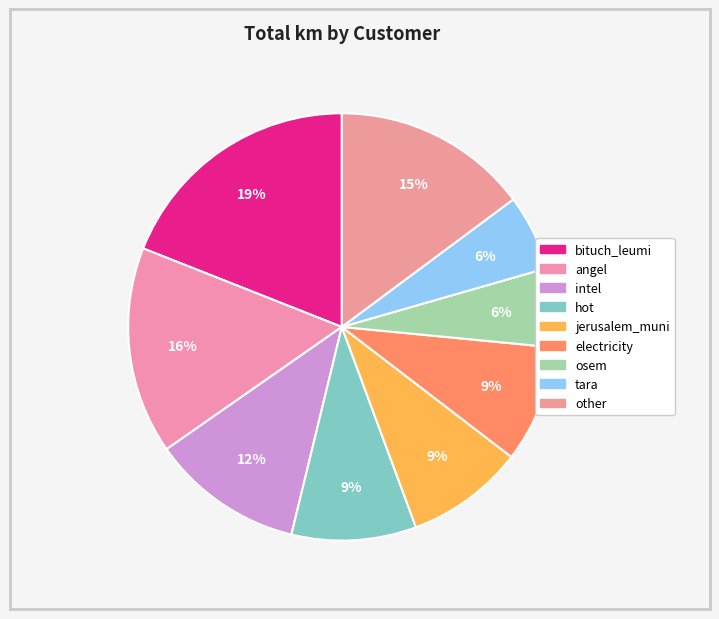

Count the number of slices in the pie.

9